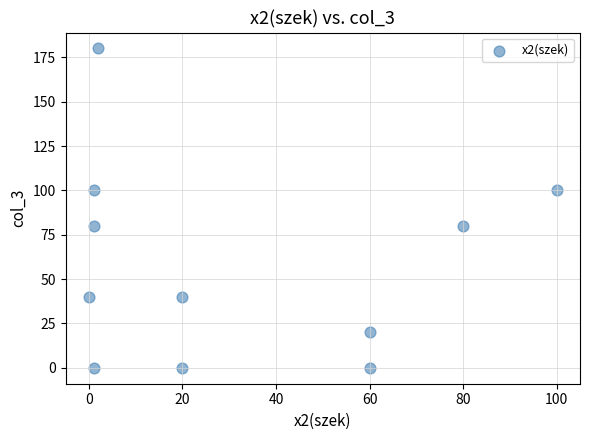

What is the average X value?

31